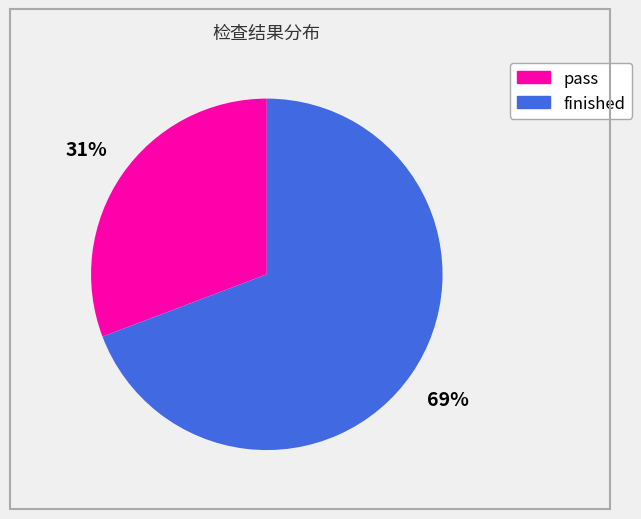

The pass slice represents 25% of the pie. True or false?

False